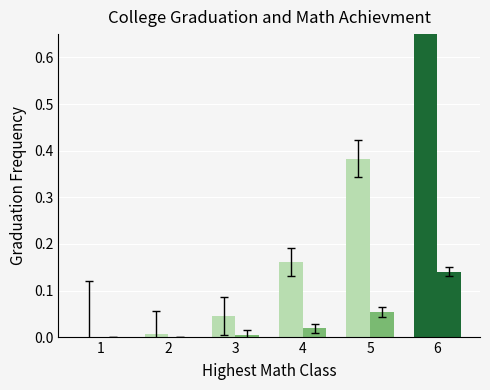

What is the value of the CH bar at the 4th from the left?

0.2